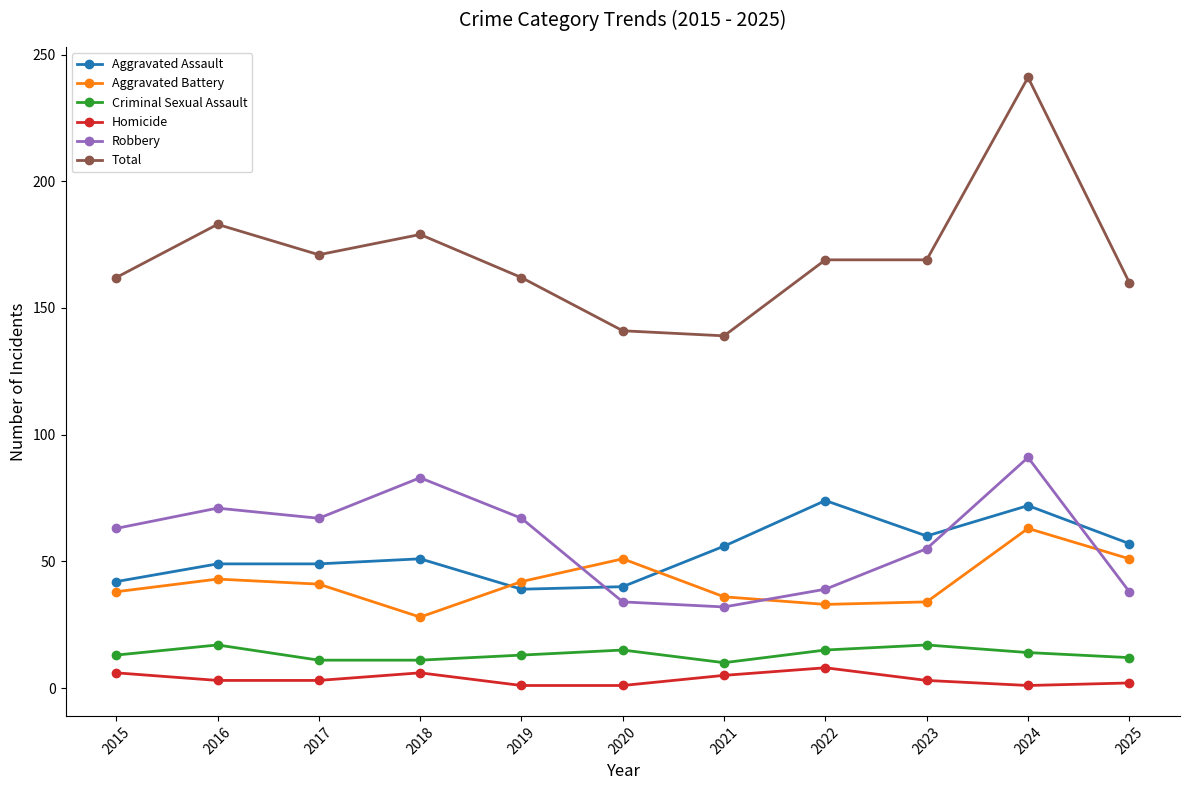

At how many categories does at least one series exceed 213?

1